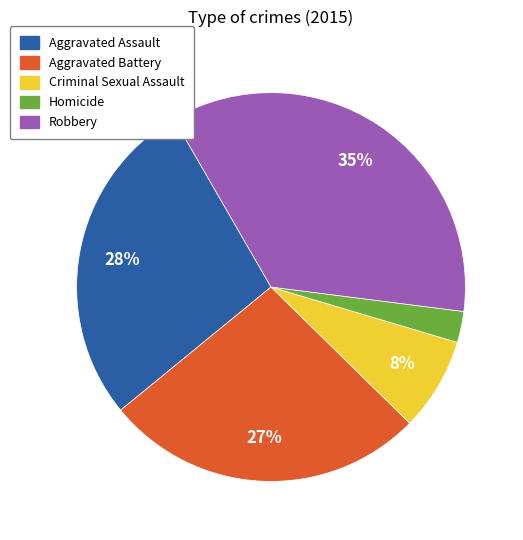

To the nearest percent, what portion does Homicide represent?

3%